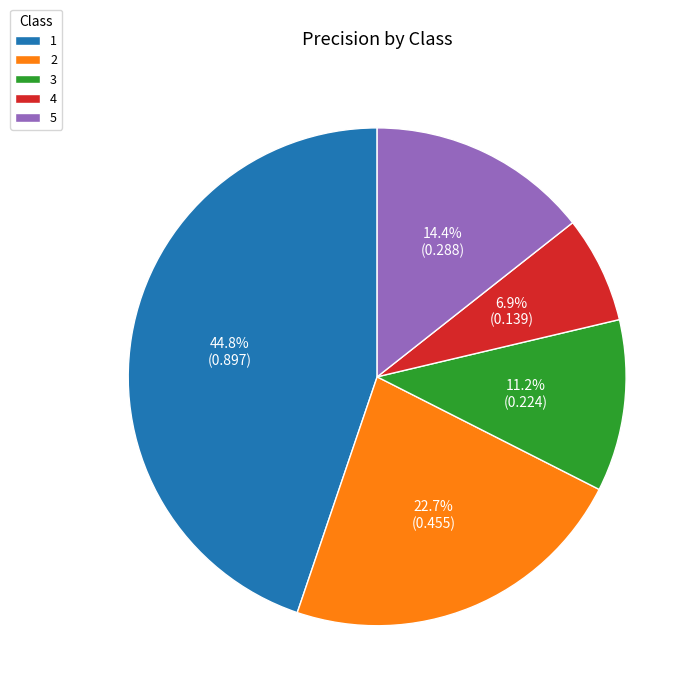

How many segments does this pie chart have?

5